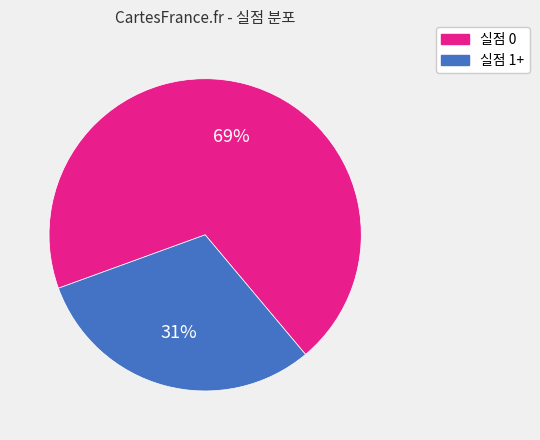

Rank the categories by value from lowest to highest.

실점 1+, 실점 0